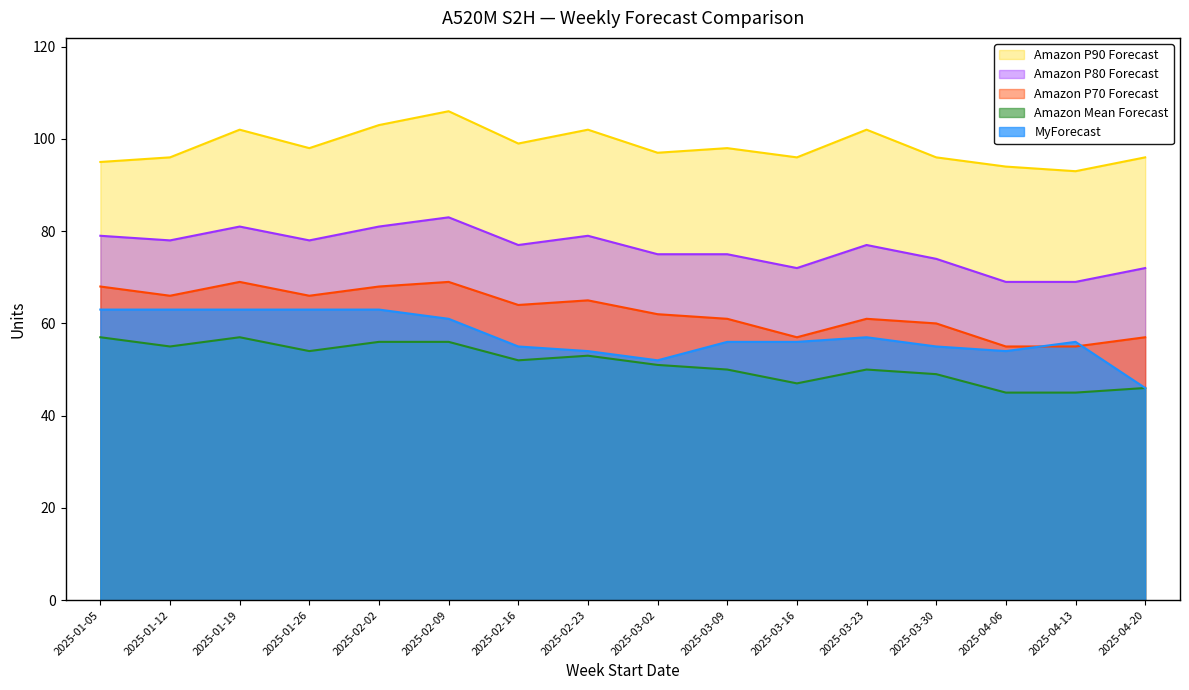

Is the value of Amazon Mean Forecast at 2025-04-20 greater than the value of Amazon P70 Forecast at 2025-01-05?

No